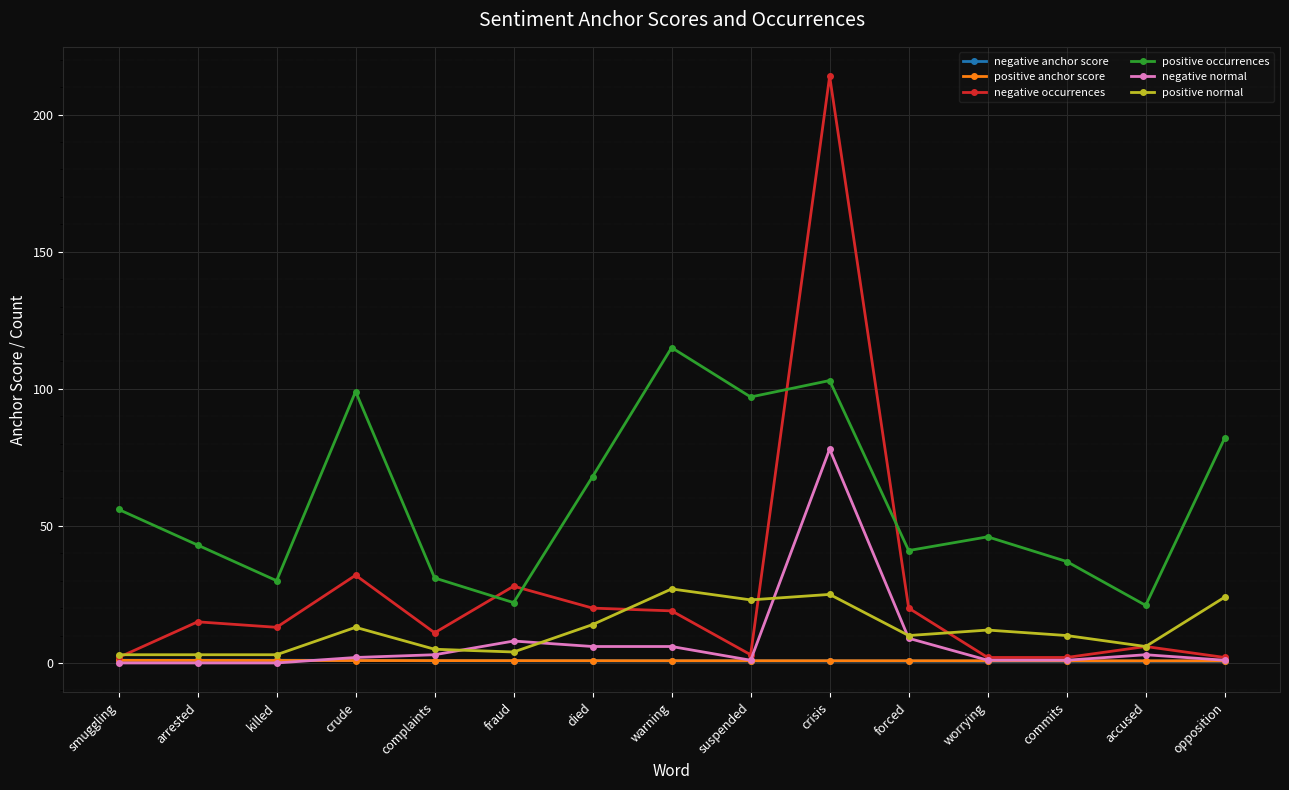

True or false: positive normal has more than 0 interior local peaks.

True